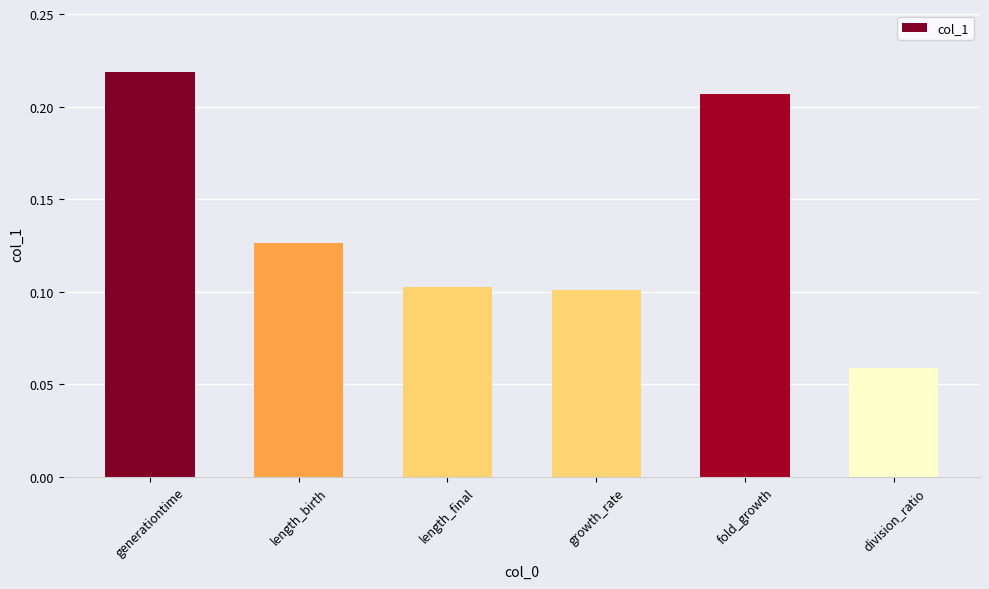

Which category has the highest value across all series?

generationtime